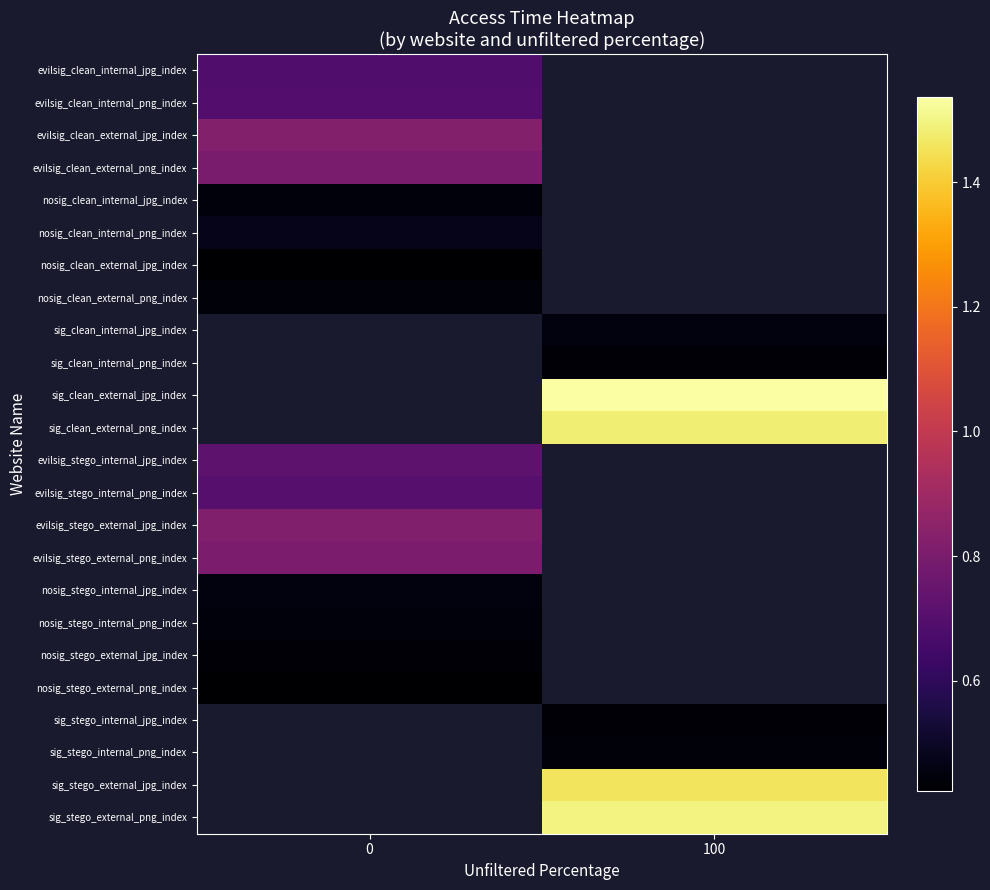

What is the greatest value displayed?

1.5